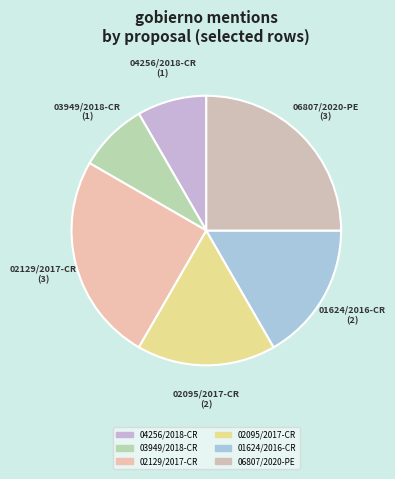

Is there any slice that represents more than half of the pie?

No